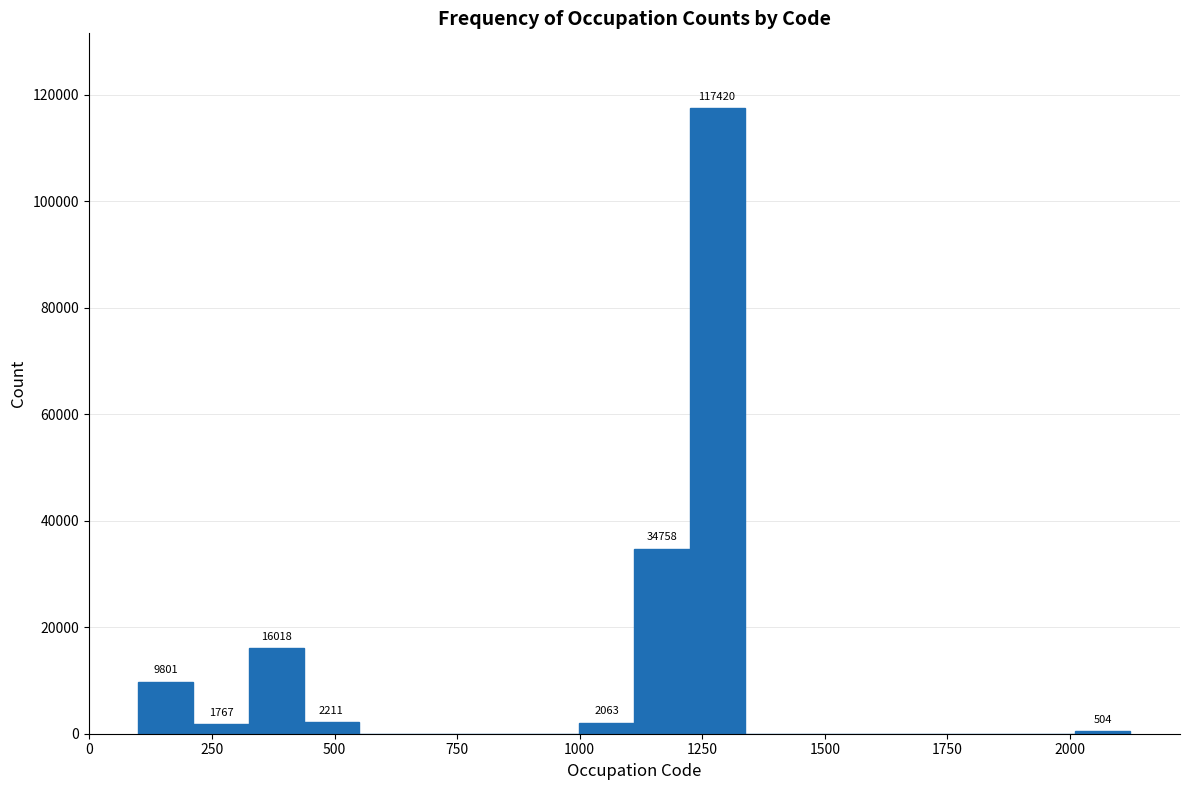

Around what value on the x-axis is the tallest bar? Give the approximate position of its centre, as read against the axis.

1300